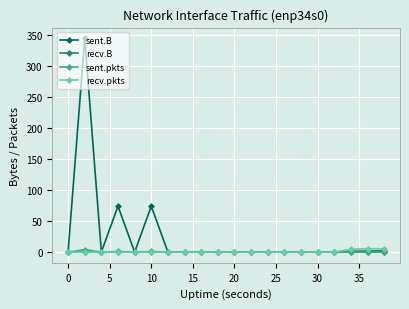

What is the average value of the recv.pkts series?

0.8